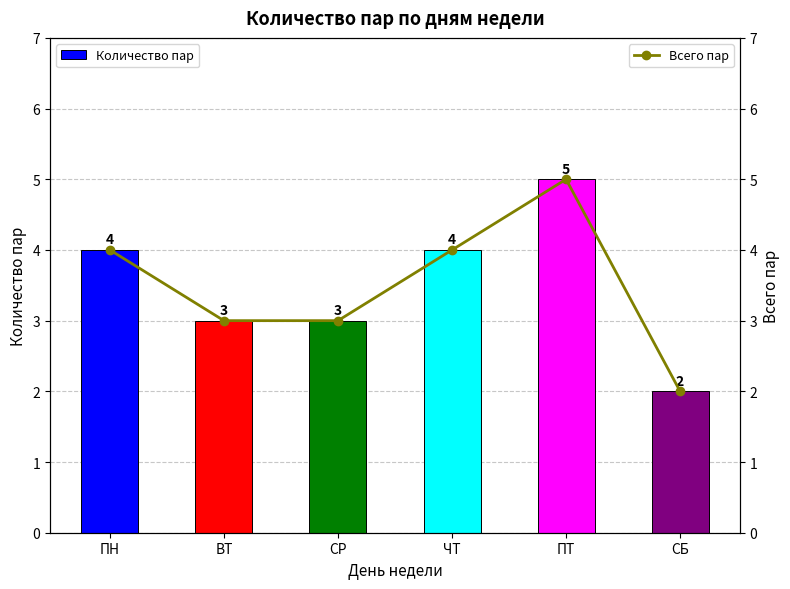

How many values in the Всего пар series exceed 4?

1